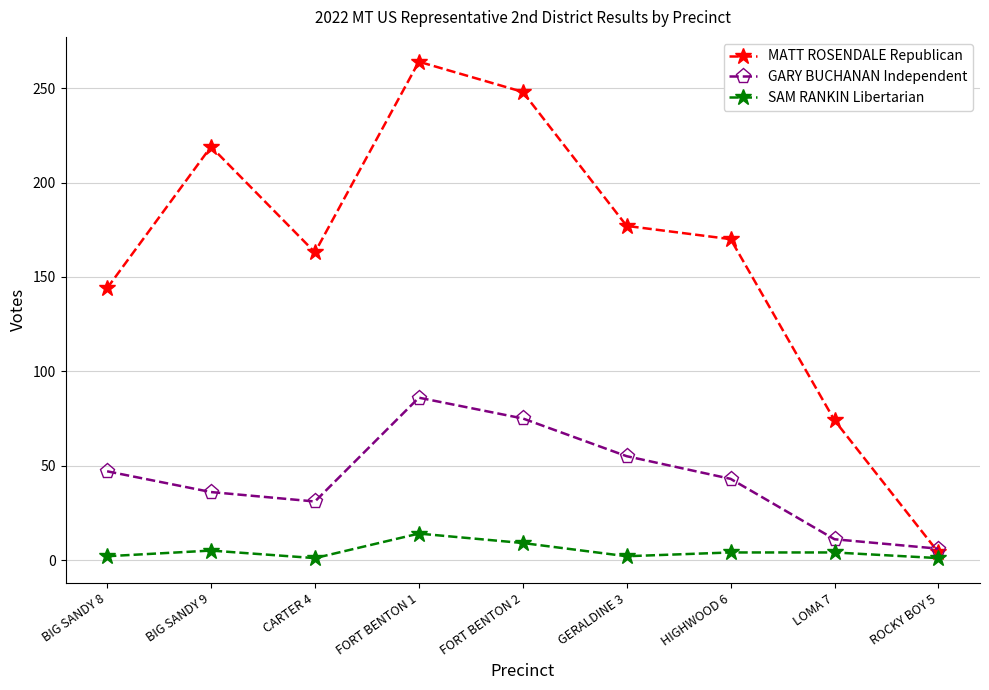

How many series are shown in this chart?

3